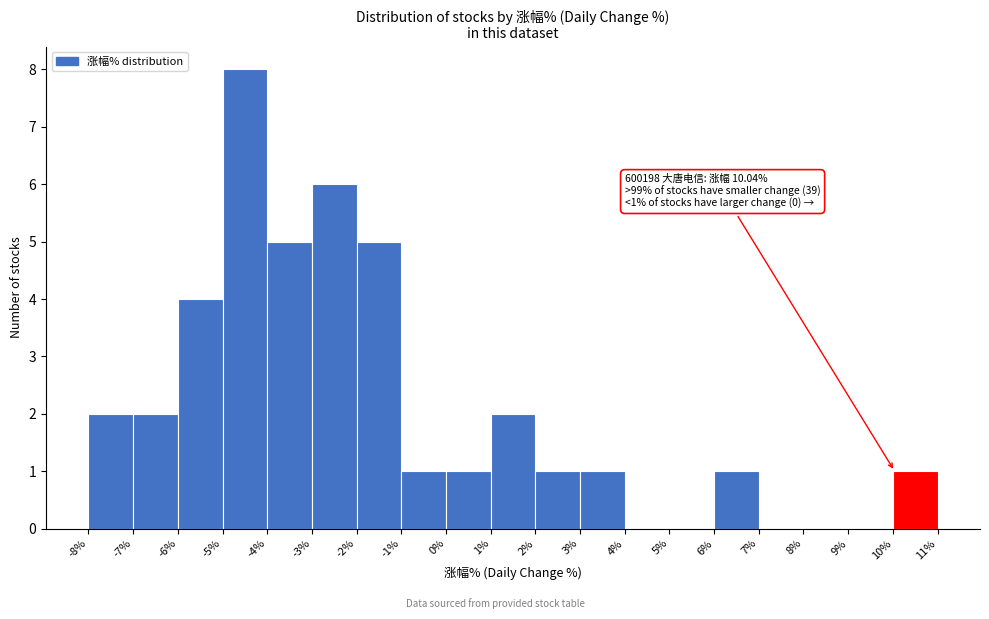

Which range on the x-axis has the tallest bar?

-5% to -4%